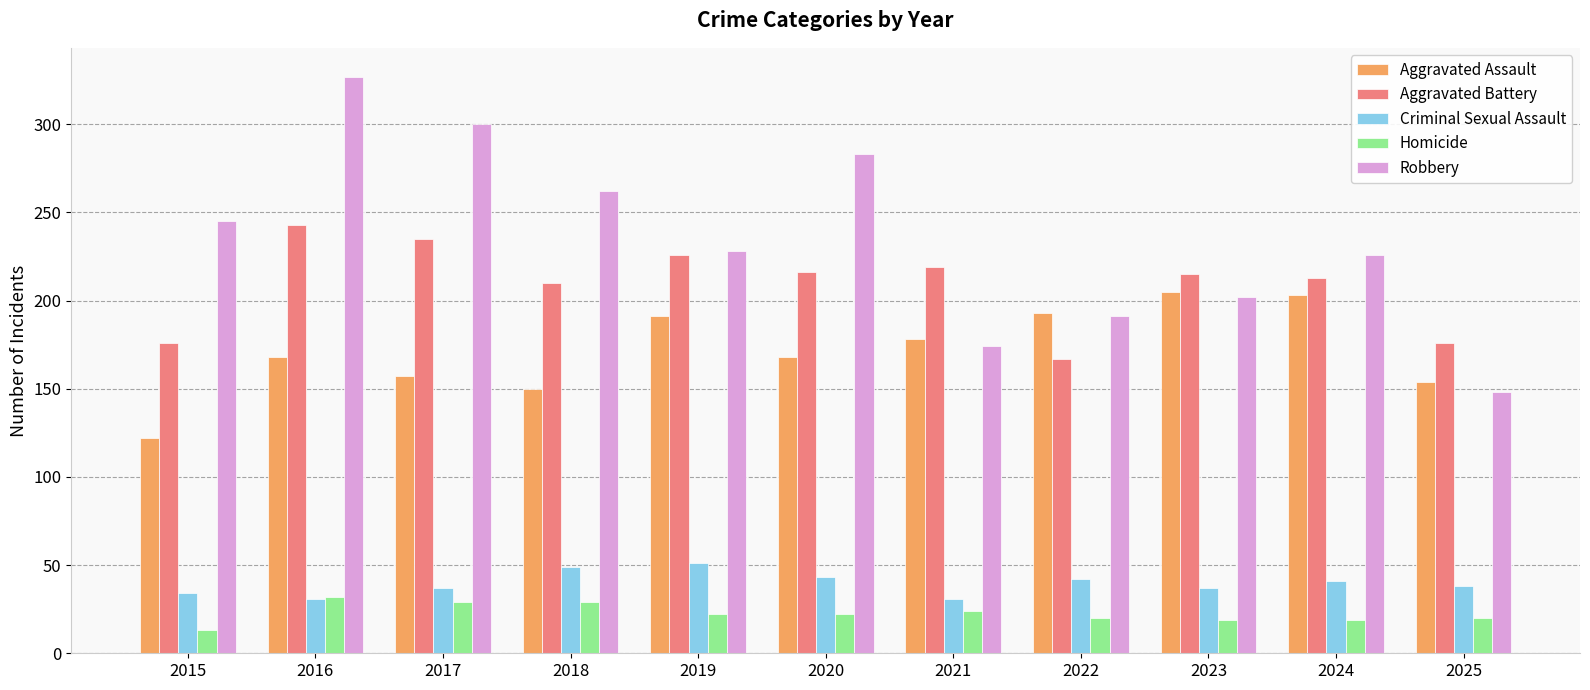

True or false: Homicide has a value of 44 at 2016.

False